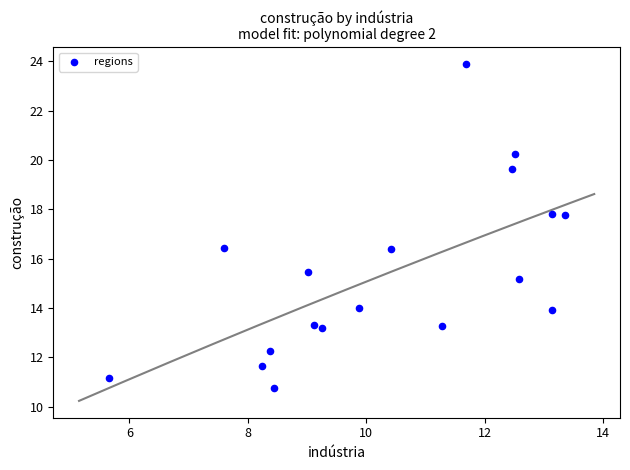

What is the range of Y values (max minus min)?

13.1